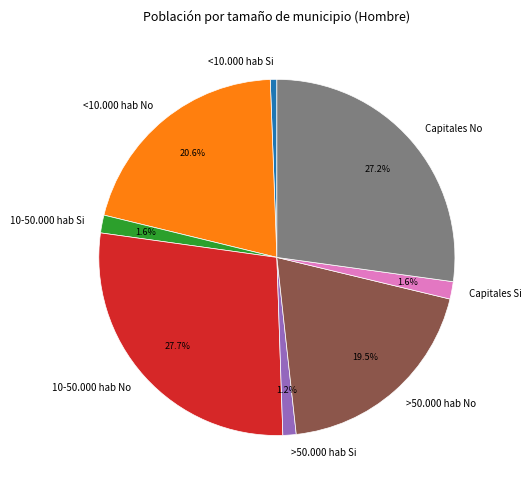

Which has a higher value, <10.000 hab No or >50.000 hab Si?

<10.000 hab No